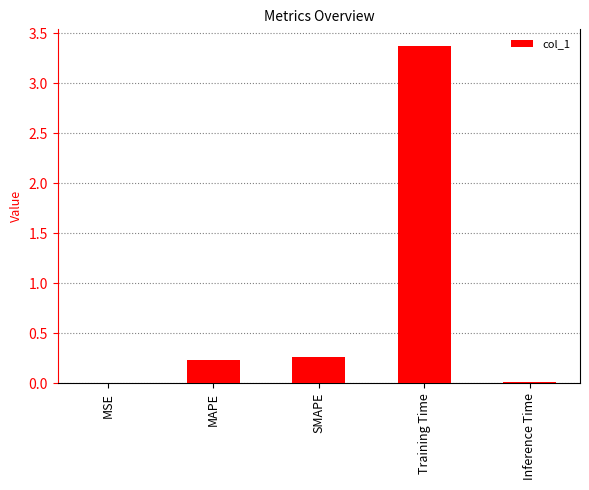

What is the sum of all values?

3.9